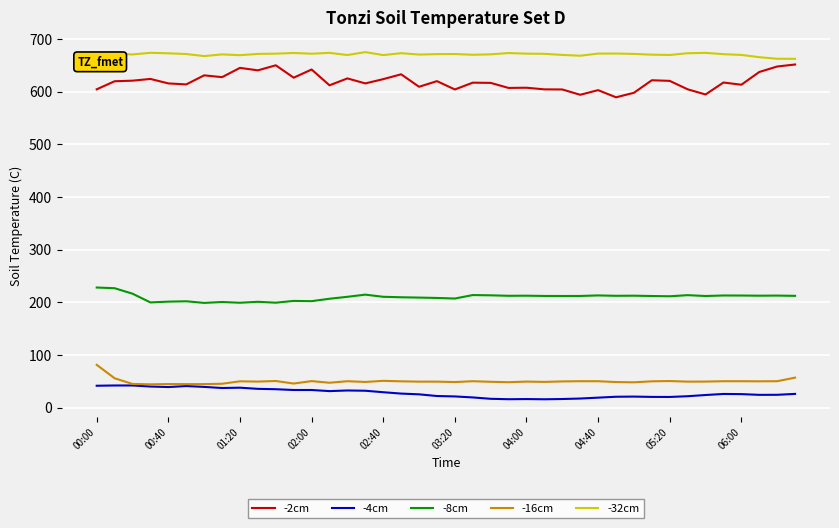

At how many categories does at least one series exceed 606?

40